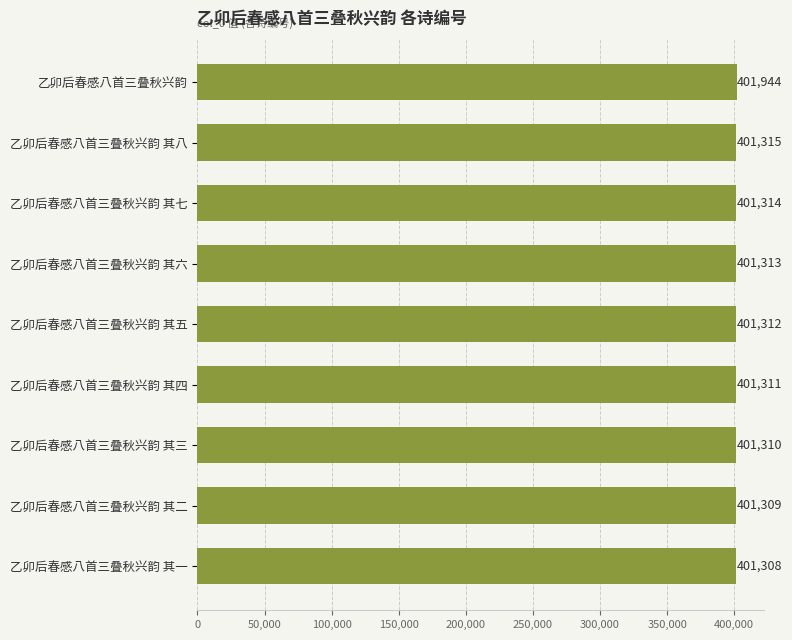

What position from the top is 乙卯后春感八首三叠秋兴韵 其四?

6